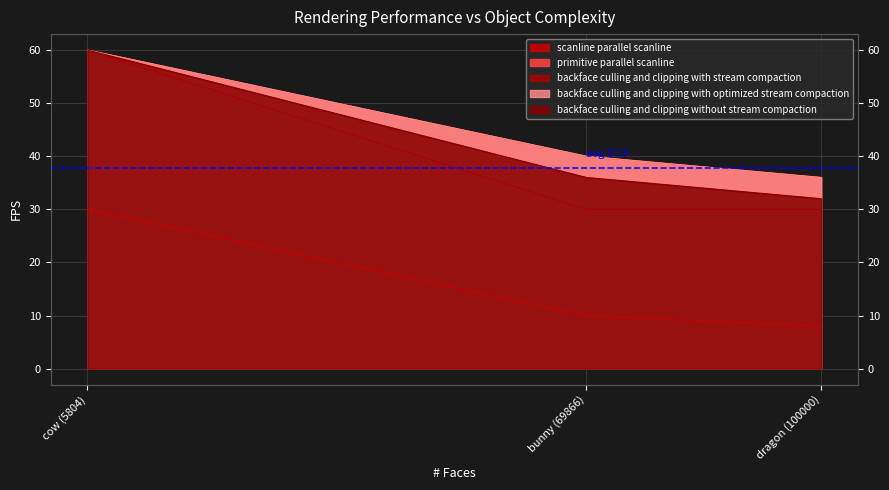

Rank the categories by primitive parallel scanline value from lowest to highest.

dragon (100000), bunny (69866), cow (5804)